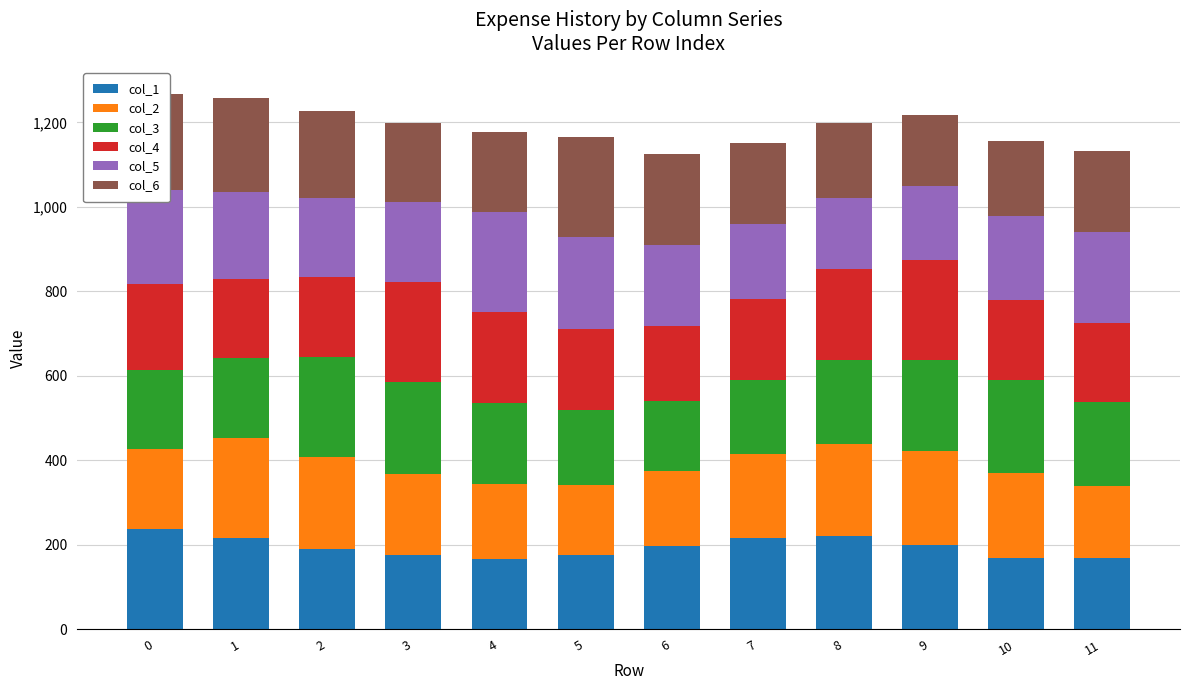

What is the sum of all col_1 values?

2339.1